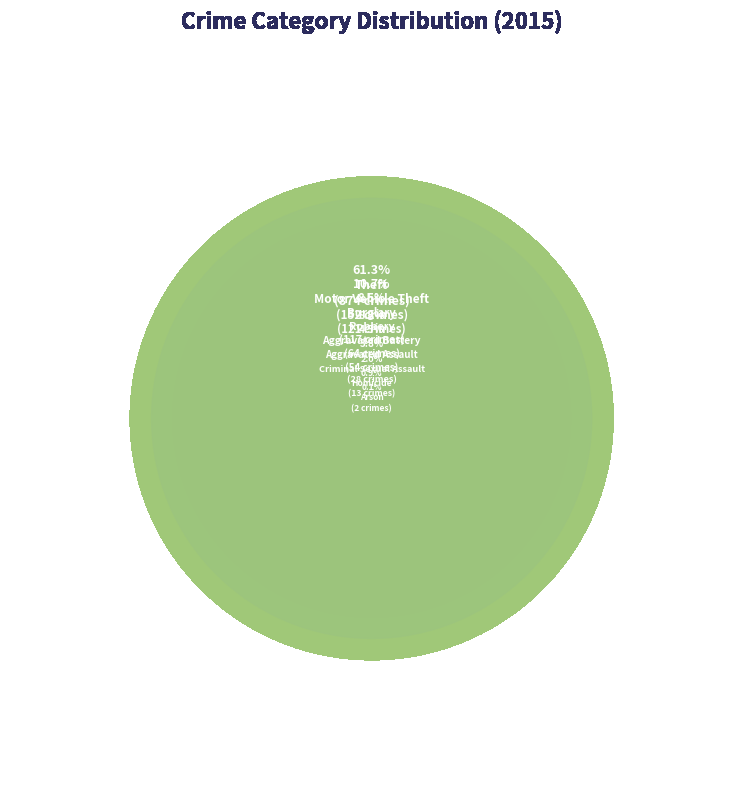

Count the number of slices in the pie.

9